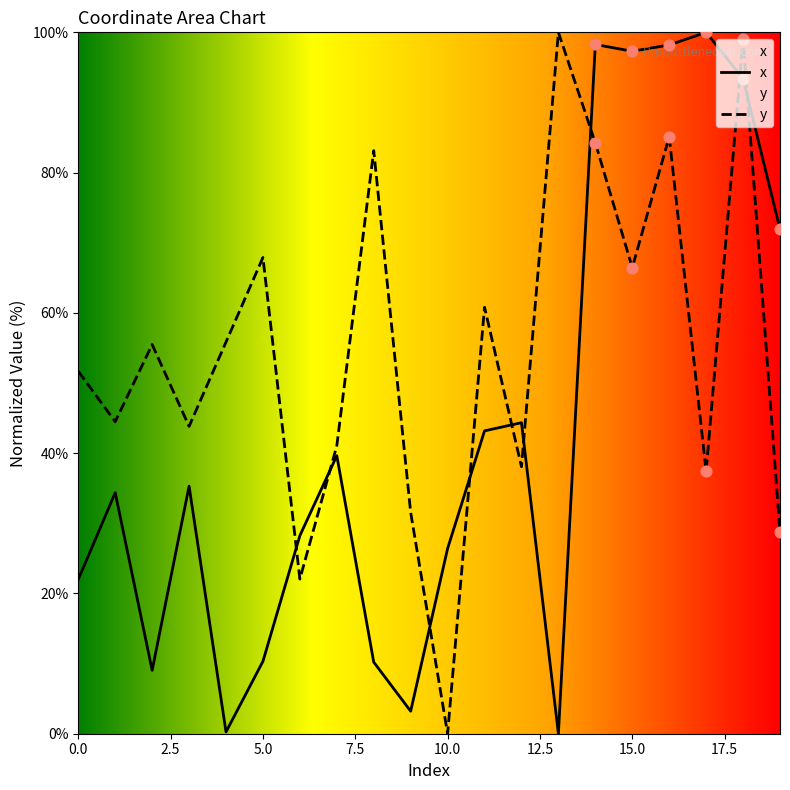

Is the value of x at 6 greater than the value of y at 7?

No